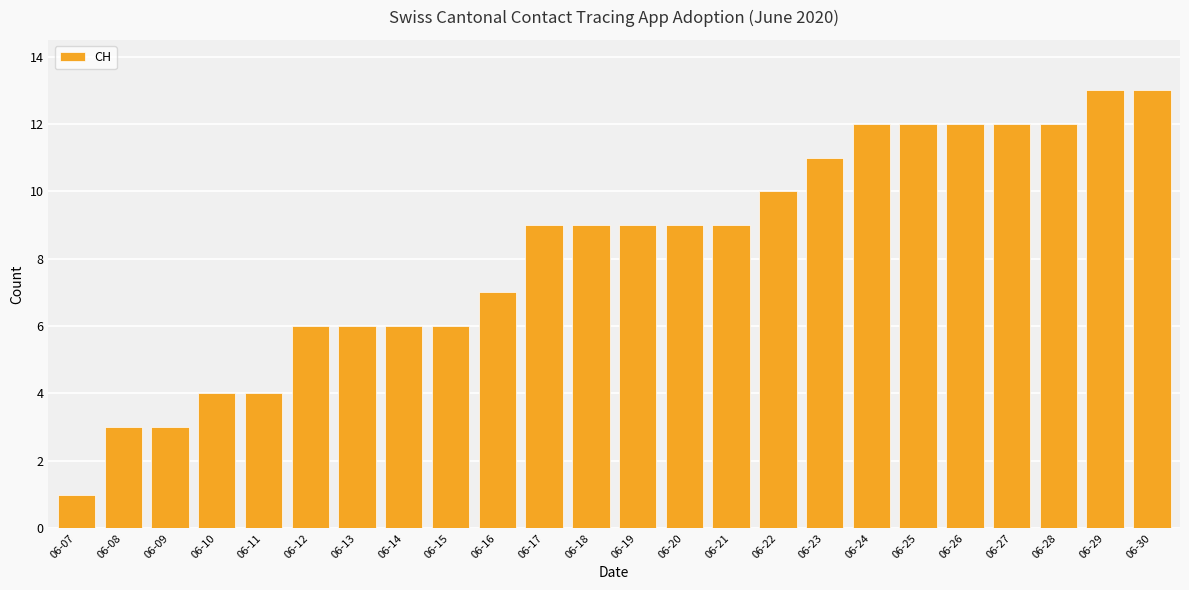

What is the greatest value displayed?

13